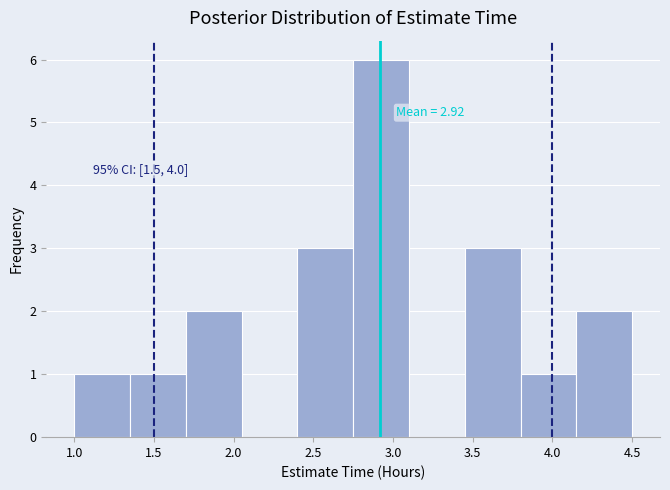

Over which range of the x-axis is the bar tallest?

2.75 to 3.10